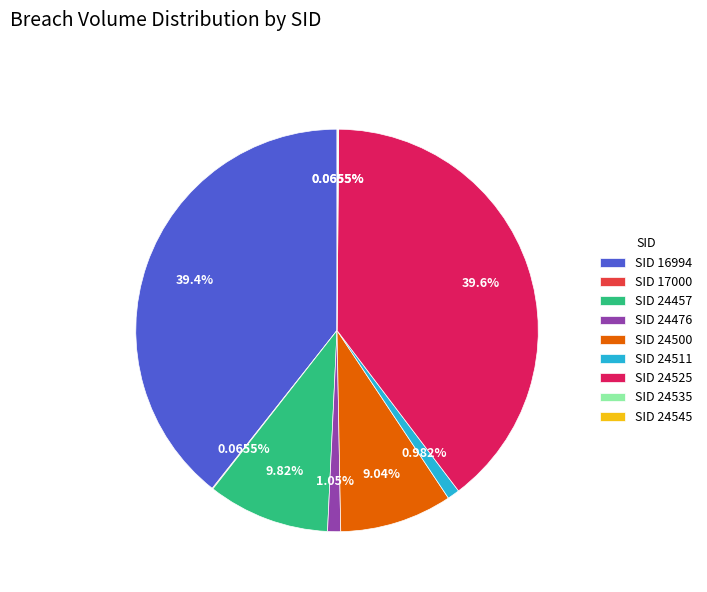

Is SID 24476 the majority of the pie?

No